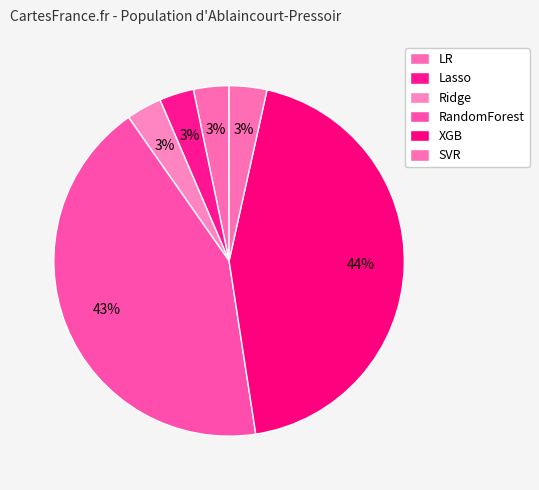

How many slices are in this pie chart?

6